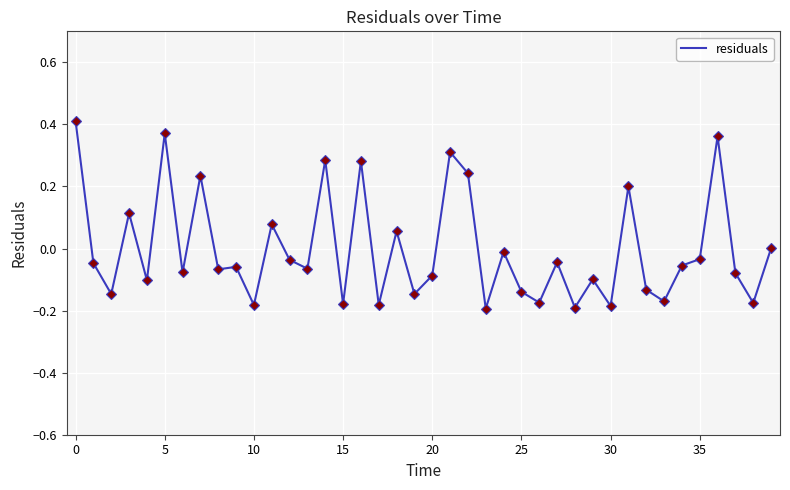

What is the difference between the maximum and minimum values?

0.6